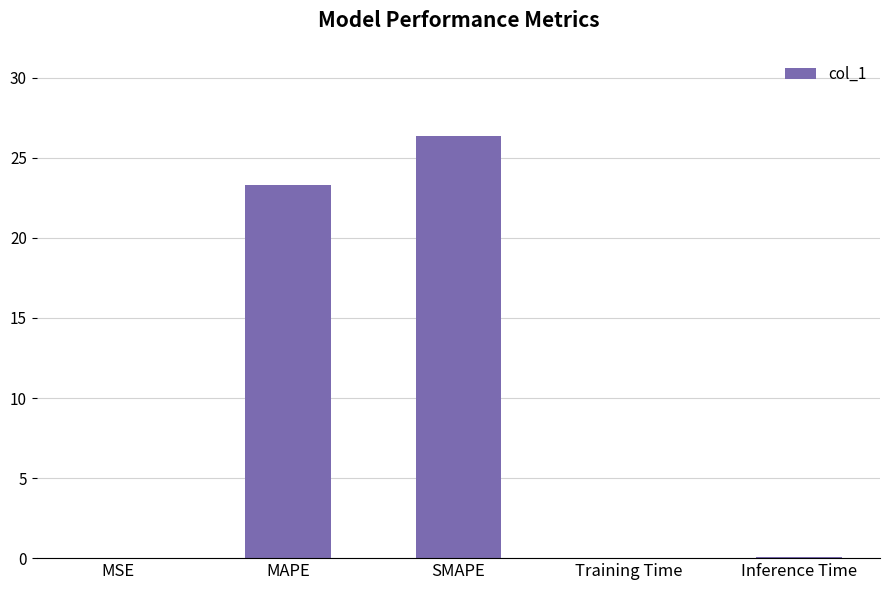

Are the bars grouped side by side (vs. stacked)?

No